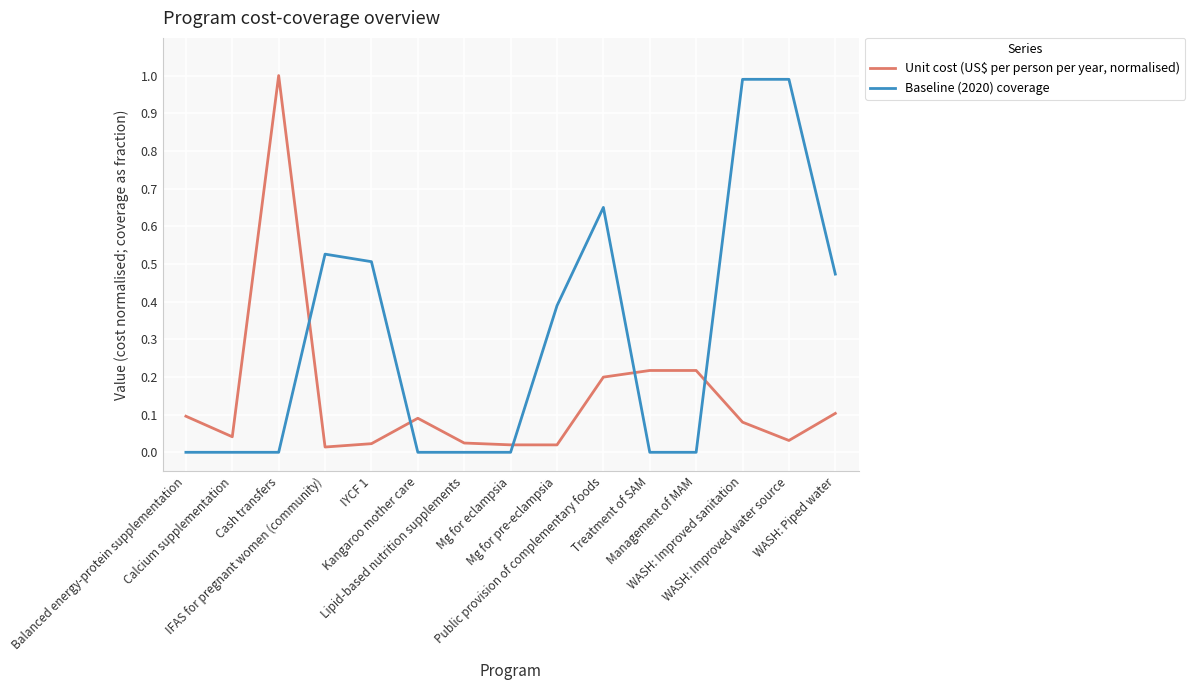

At how many categories does at least one series exceed 0?

15